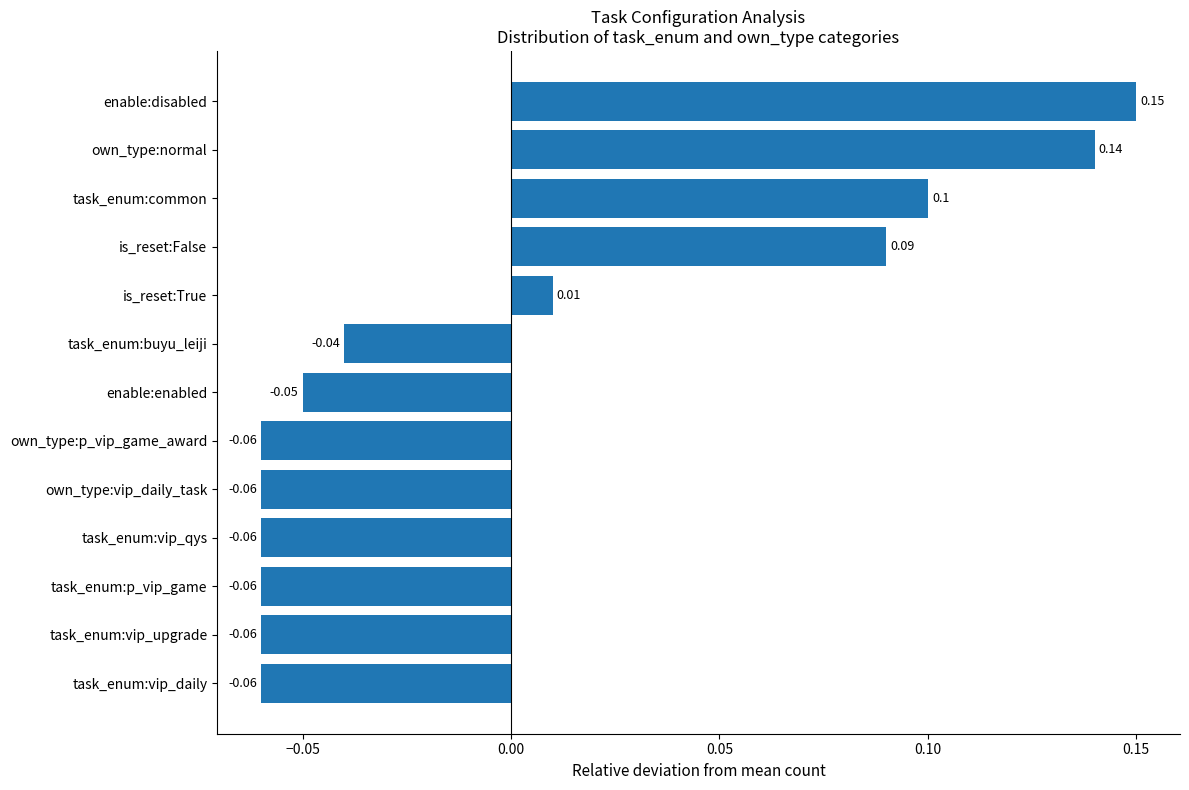

At which category does the chart reach its peak across all series?

enable:disabled